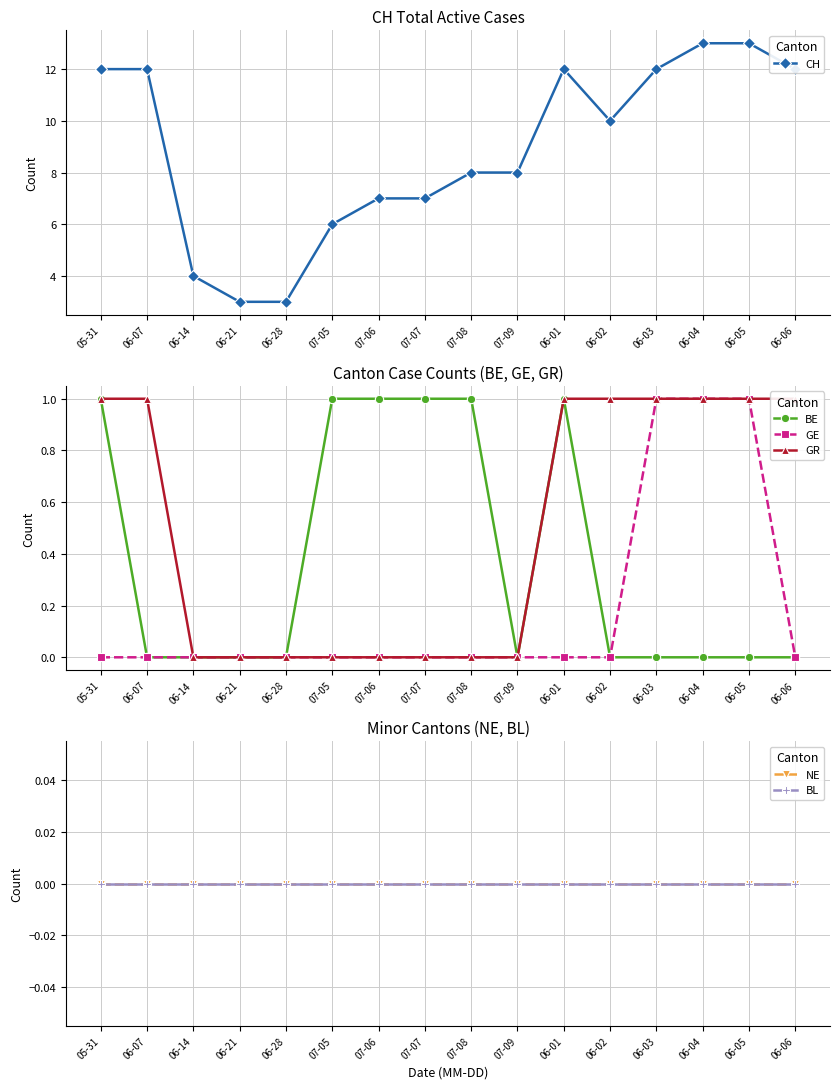

How many values in GR are above zero?

8